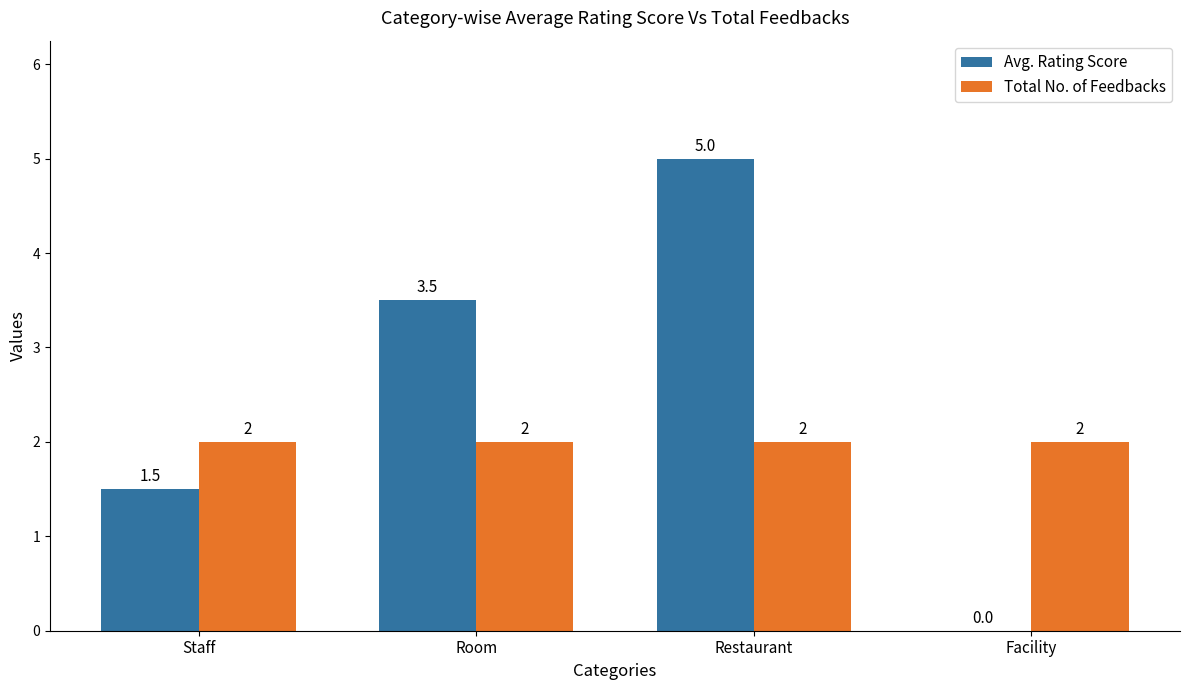

True or false: Total No. of Feedbacks has a value of 2.0 at Staff.

True